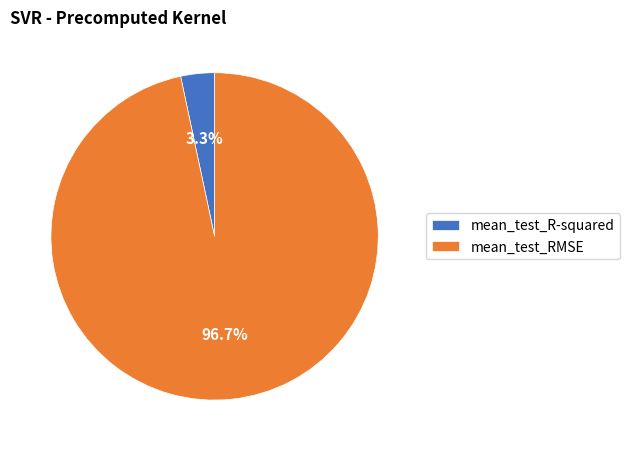

Is it true that mean_test_RMSE is 97% of the pie?

True